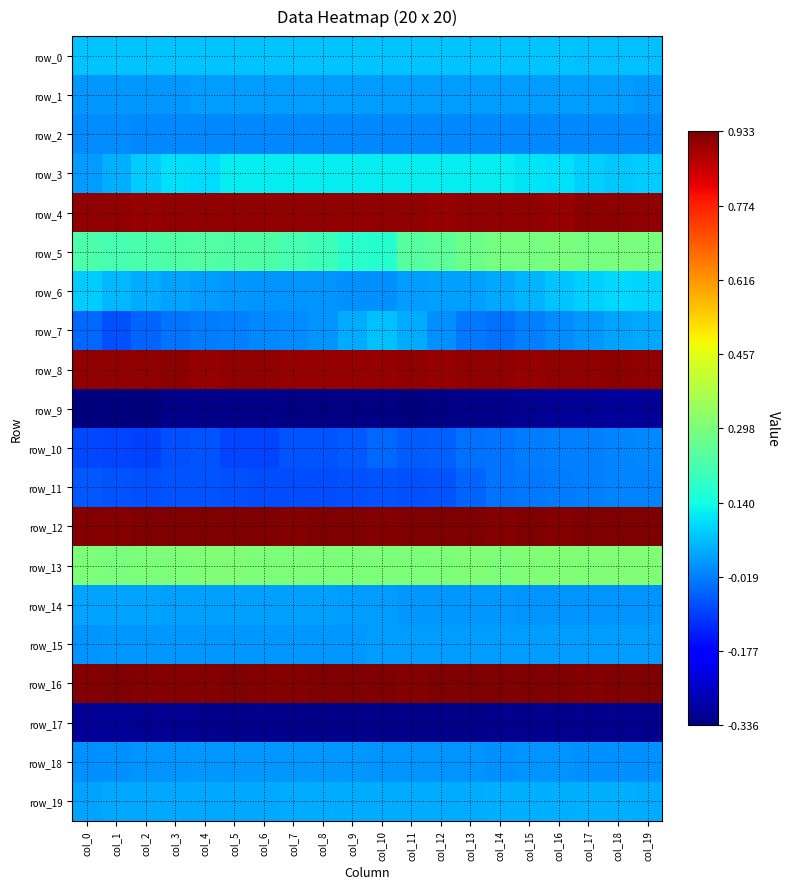

Rank the series by their maximum value, from lowest to highest.

row_17, row_9, row_11, row_10, row_2, row_18, row_1, row_15, row_14, row_19, row_7, row_0, row_6, row_3, row_5, row_13, row_8, row_4, row_16, row_12